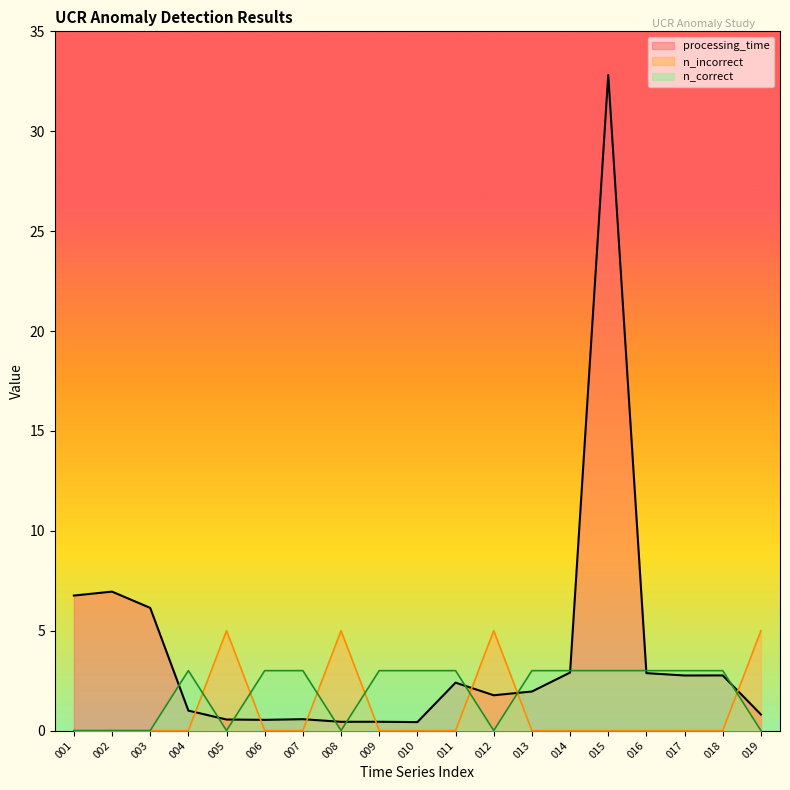

What is the spread (max minus min) of values at 006?

3.0